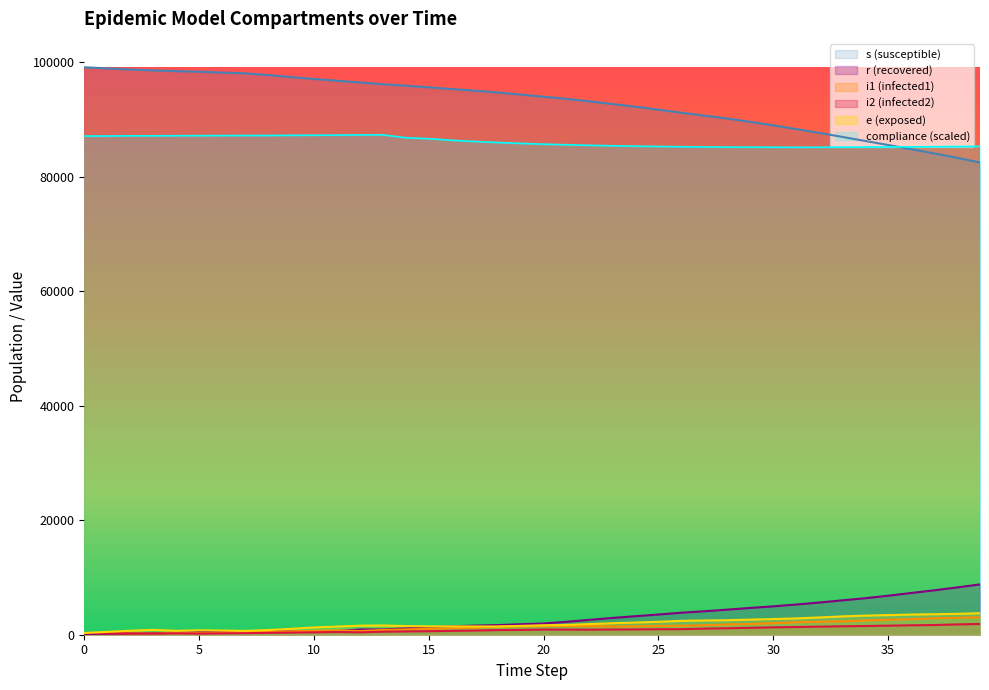

Where is i1 nearest to the value 1617?

26